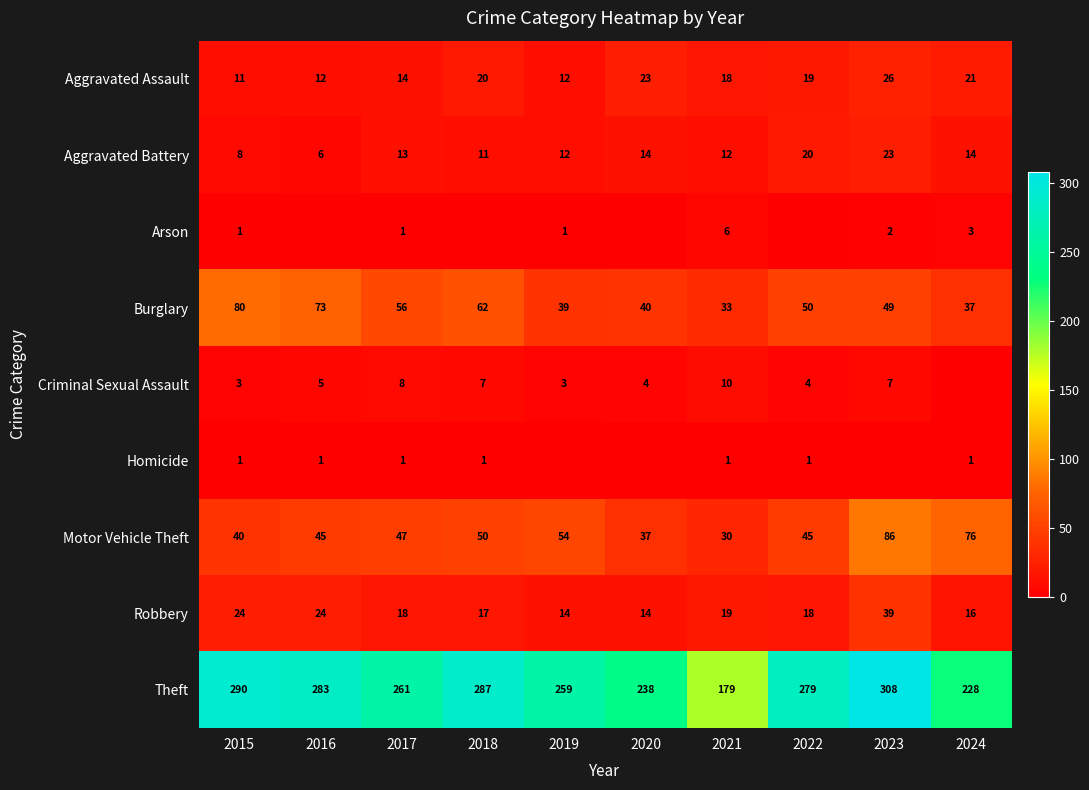

What value does the Theft series have at 2022?

279